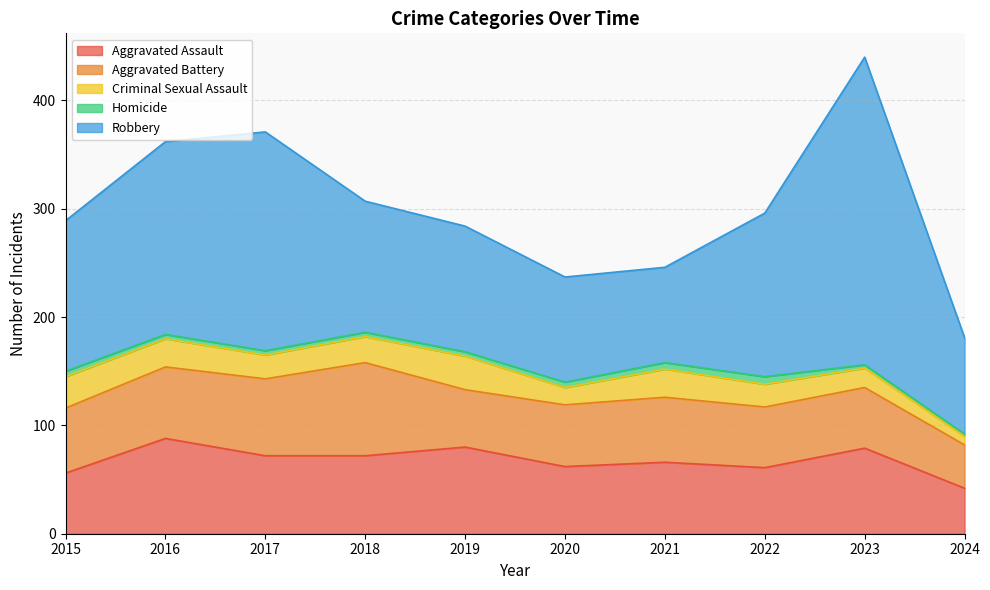

Does the chart display data point markers on the line(s)?

No